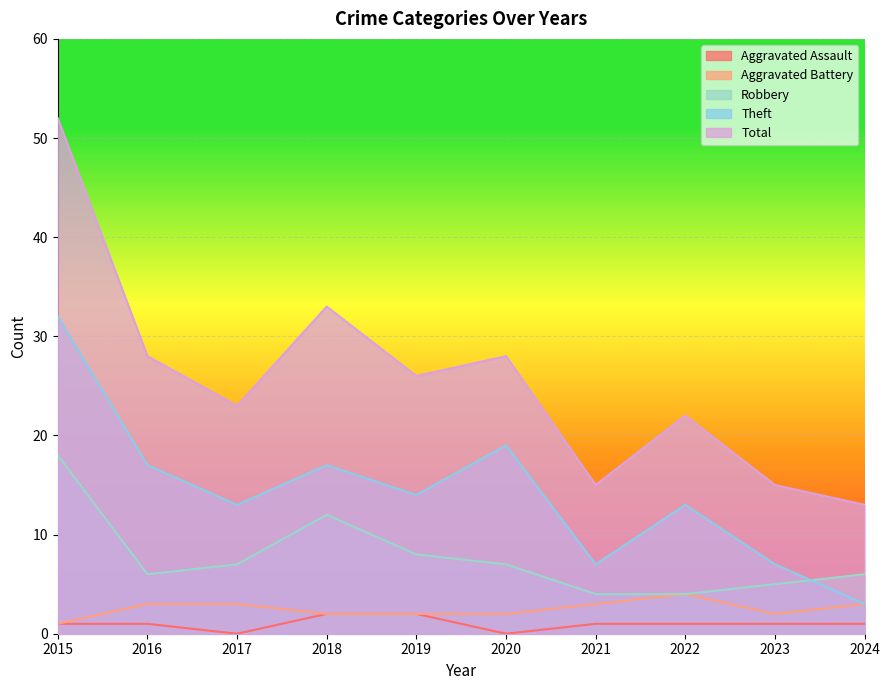

At which category is the sum across all series the highest?

2015